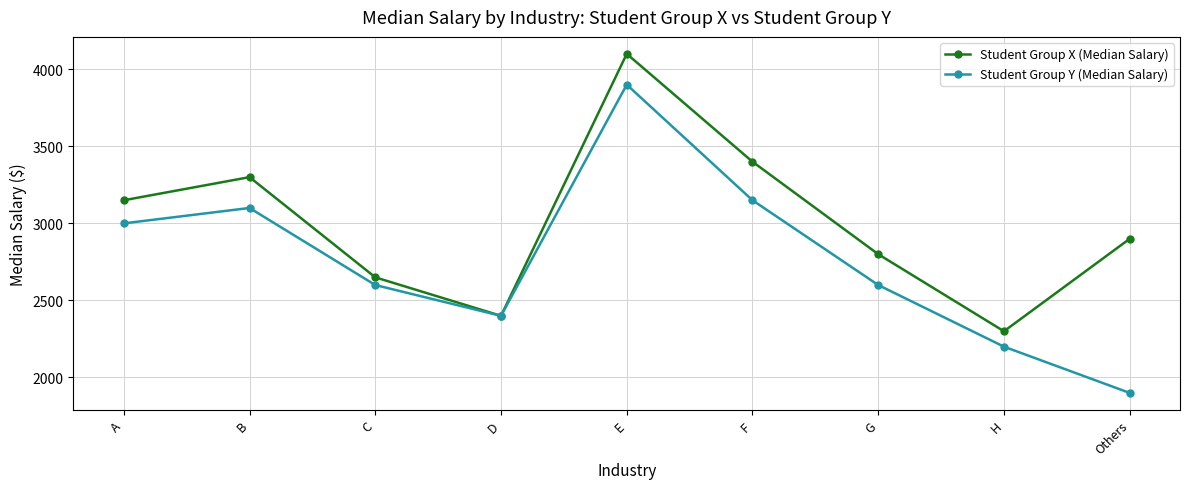

What is the label of the 9th point from the left?

Others